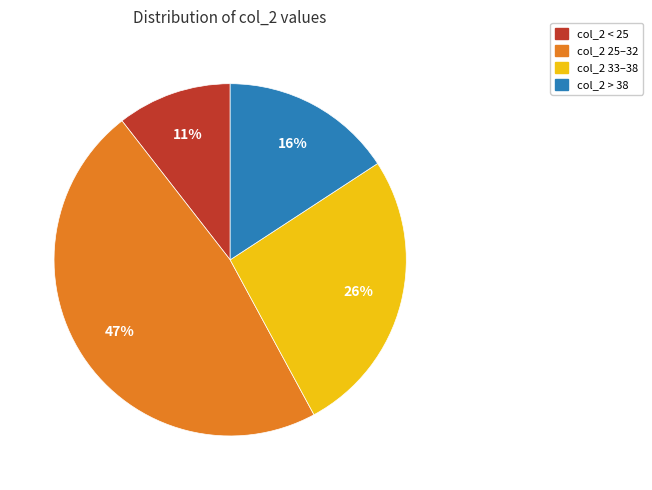

How many slices are in this pie chart?

4